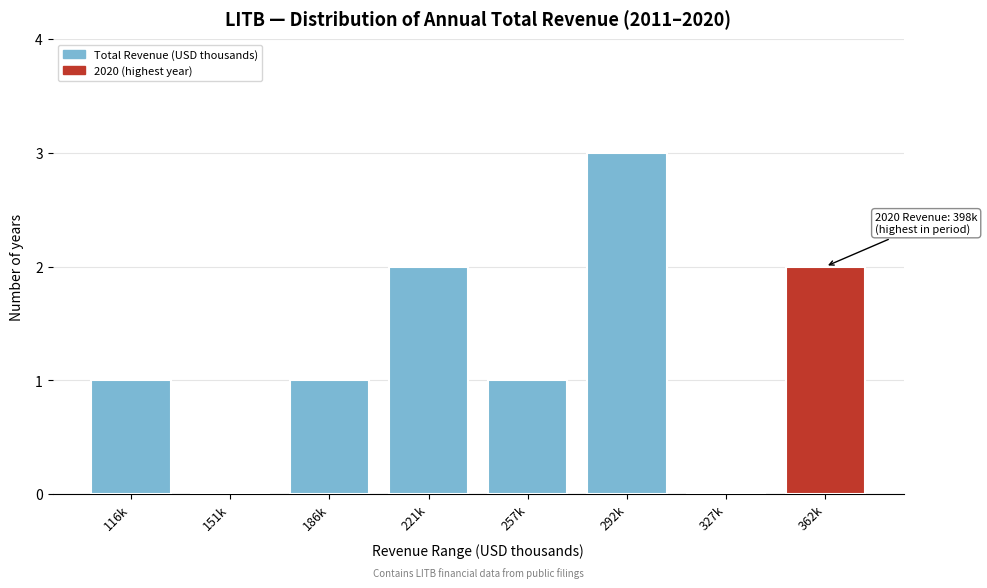

Reading left to right, transcribe all the data shown in this chart.

116k=1	151k=0	186k=1	221k=2	257k=1	292k=3	327k=0	362k=2